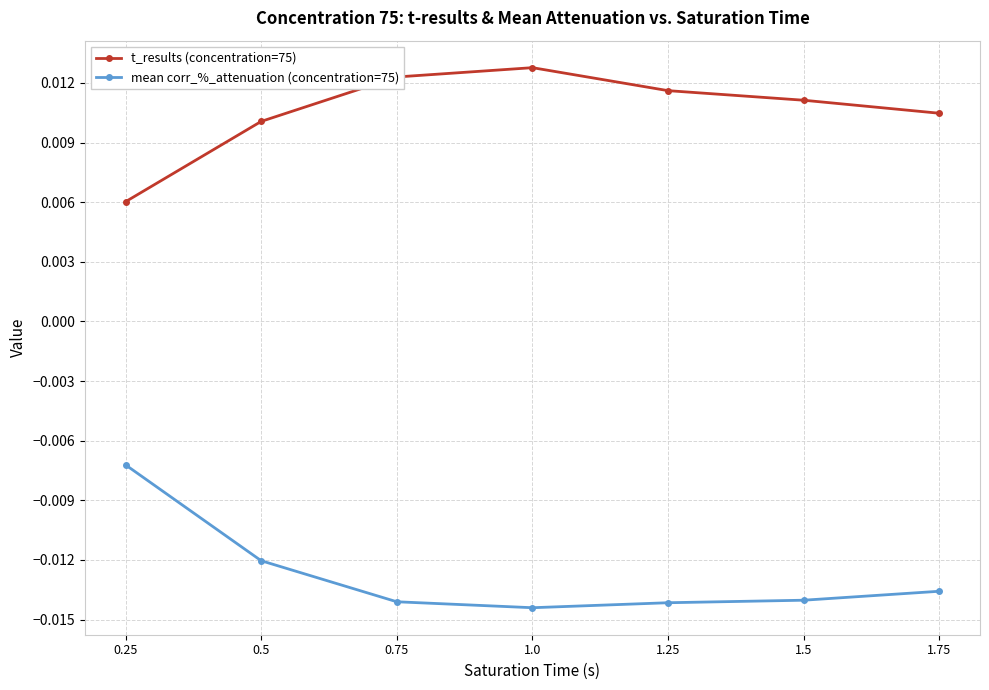

What is the label of the 5th point from the left?

1.25